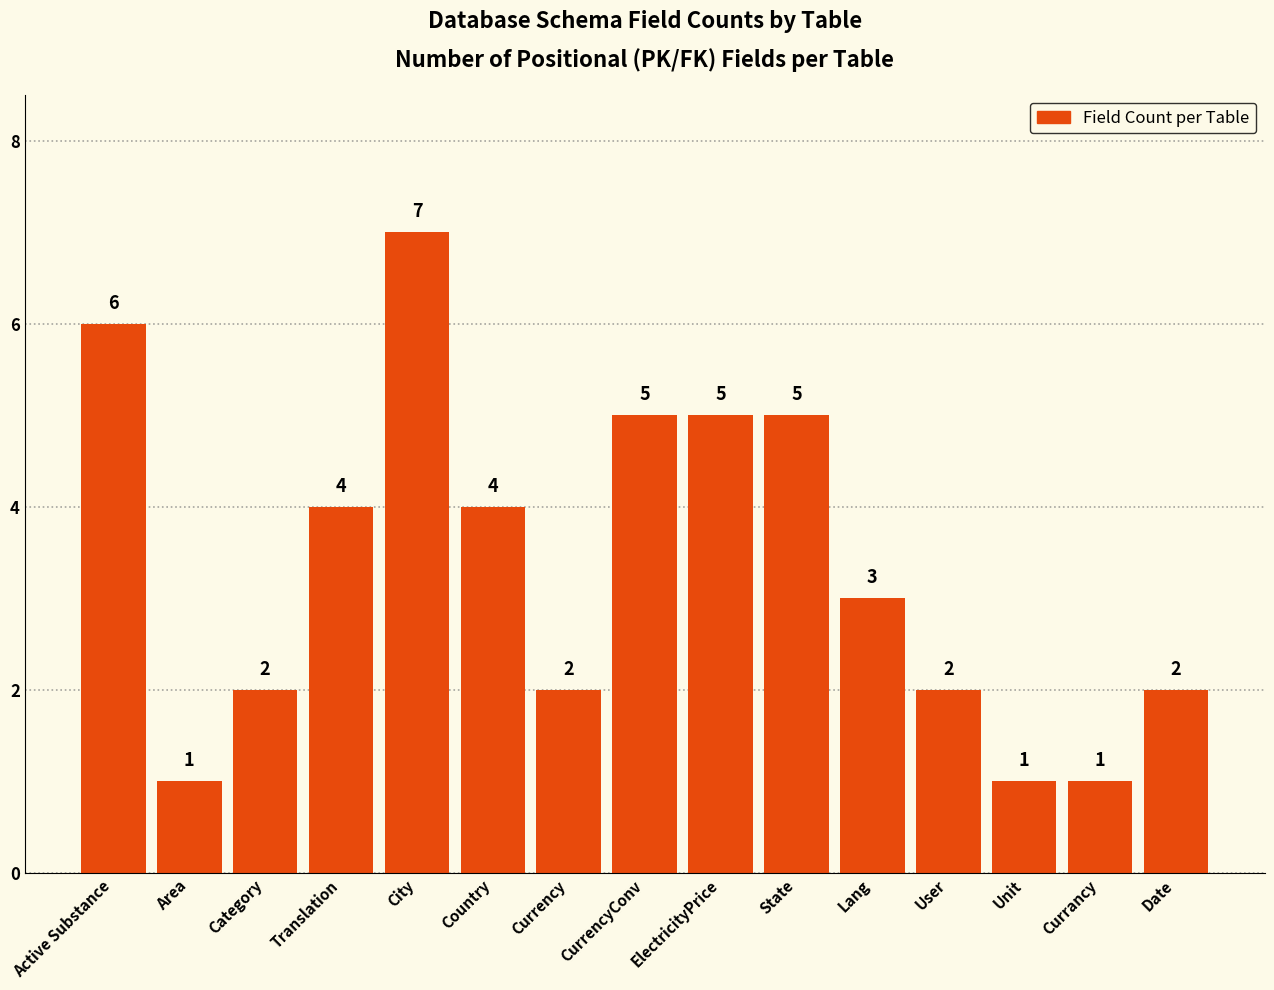

Reading left to right, transcribe all the data shown in this chart.

Active Substance=6	Area=1	Category=2	Translation=4	City=7	Country=4	Currency=2	CurrencyConv=5	ElectricityPrice=5	State=5	Lang=3	User=2	Unit=1	Currancy=1	Date=2